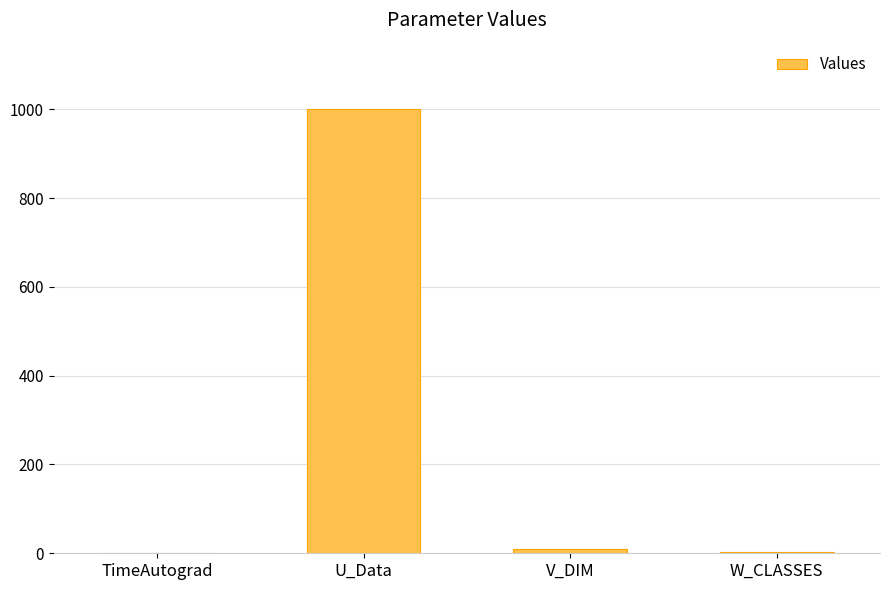

Which label corresponds to the largest value in the chart?

U_Data